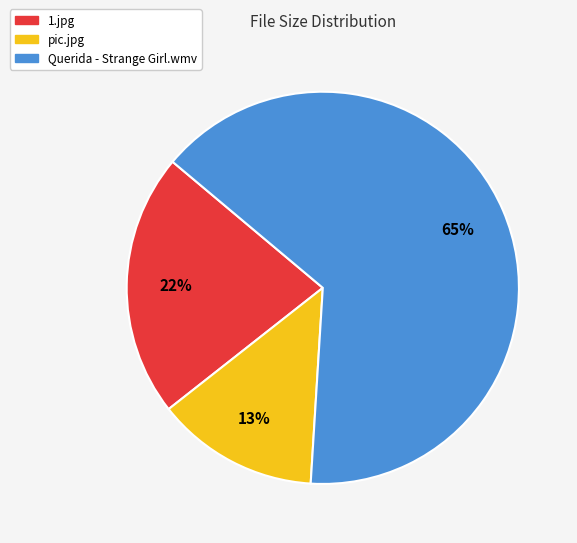

Which slice is the largest?

Querida - Strange Girl.wmv